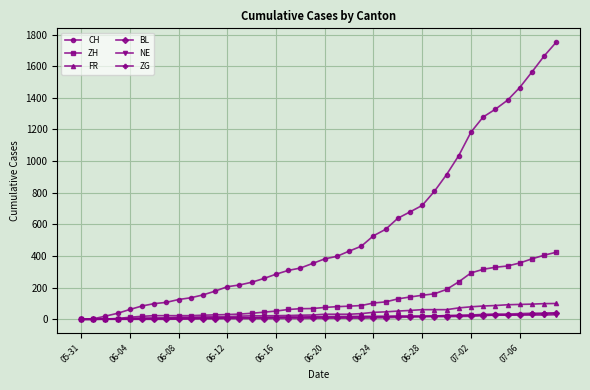

What is the sum of all NE values?

617